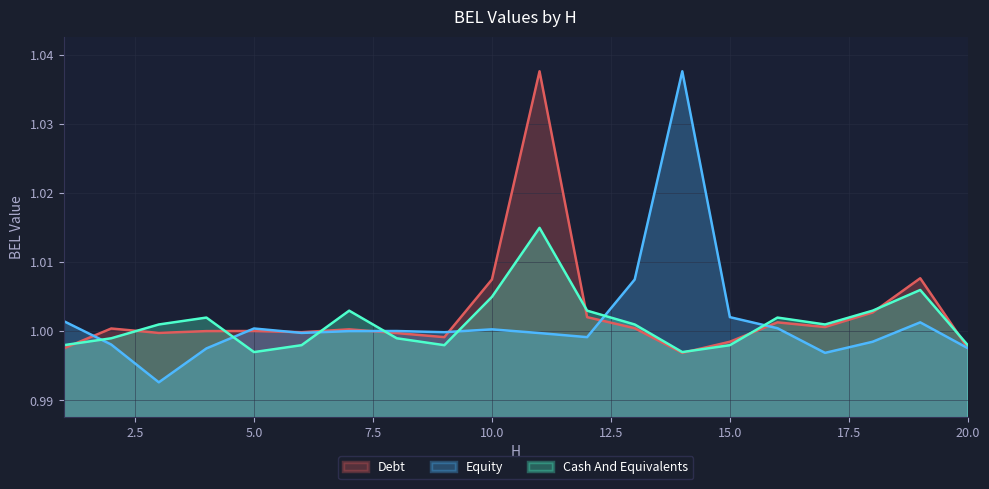

How many interior local valleys does the BEL_Z_2 series have?

5